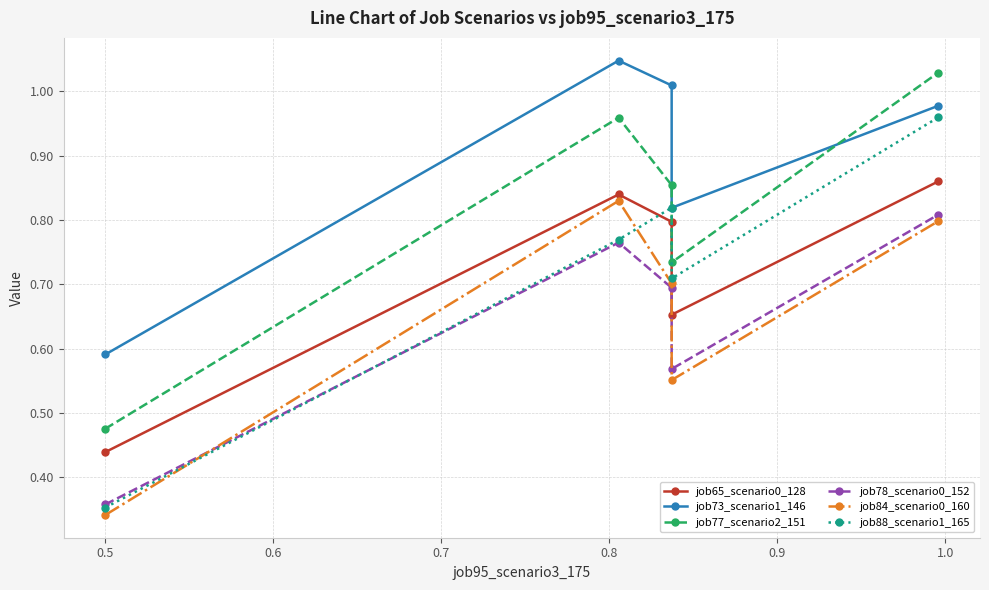

What is the average value of the job73_scenario1_146 series?

0.9